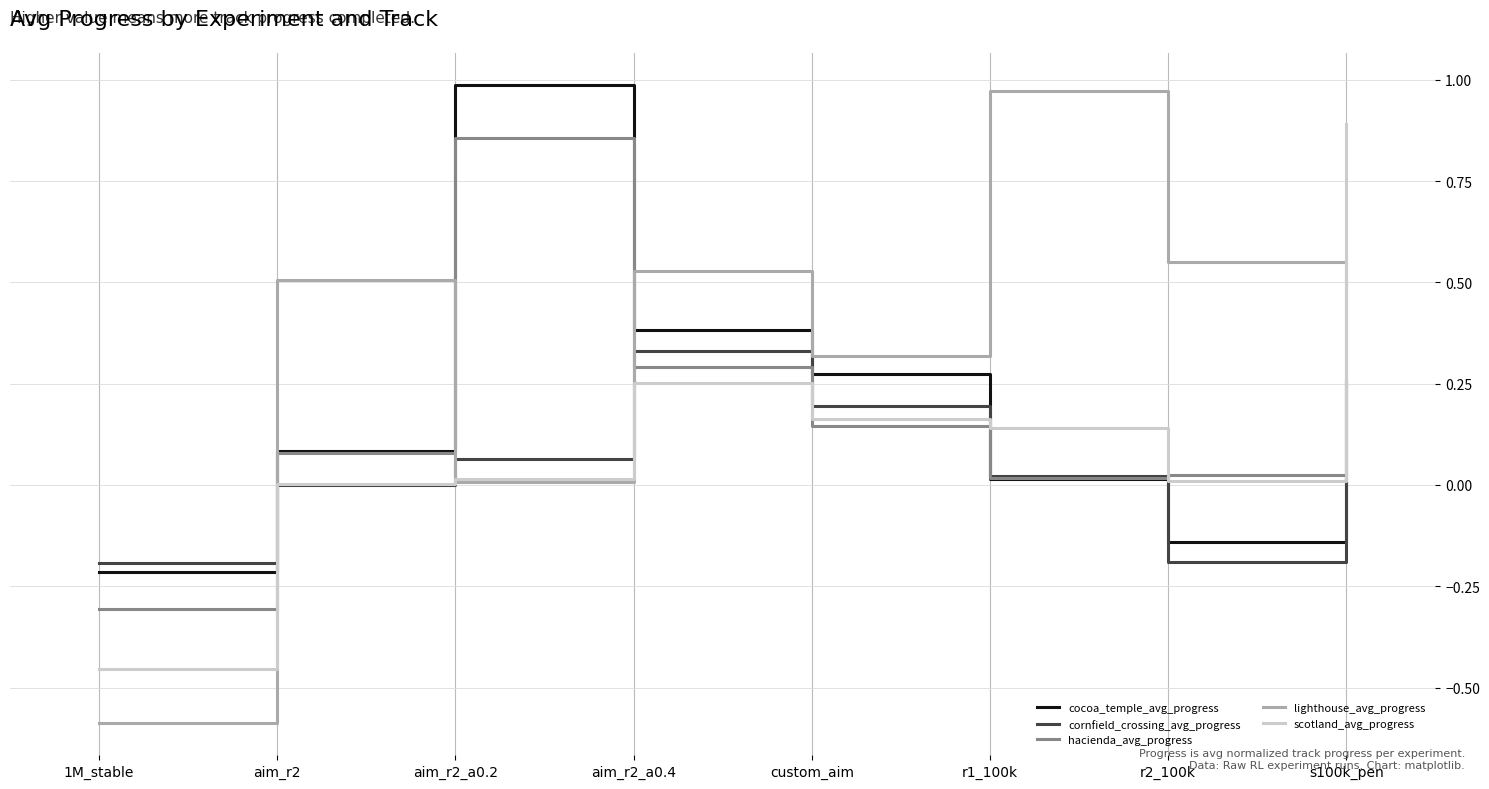

What position from the right is custom_aim?

4